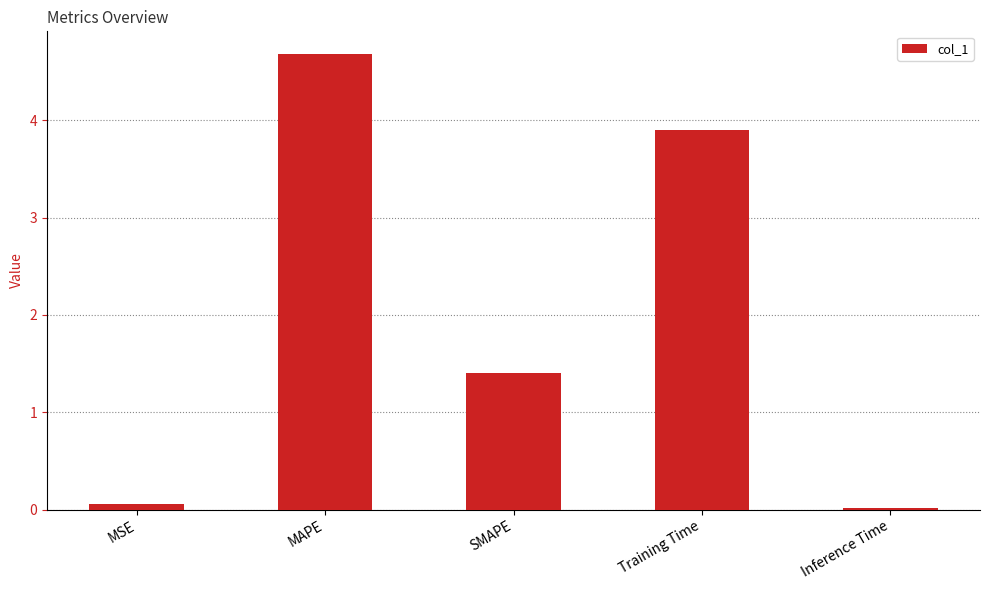

At which label does the data first exceed 1?

MAPE